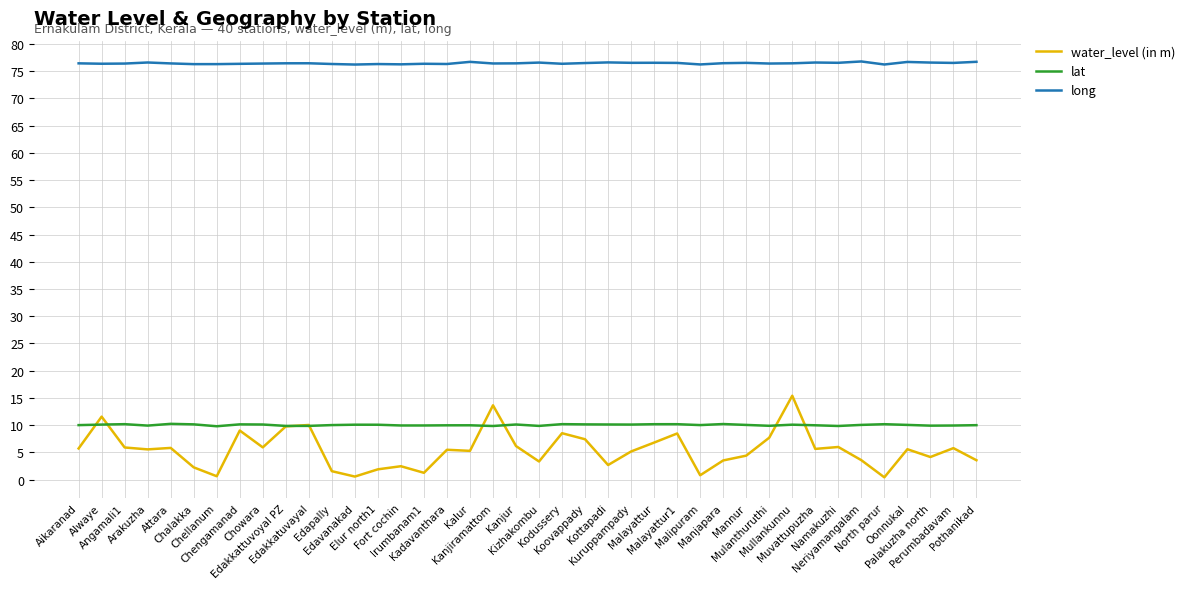

Which series has the widest spread of values?

water_level (in m)